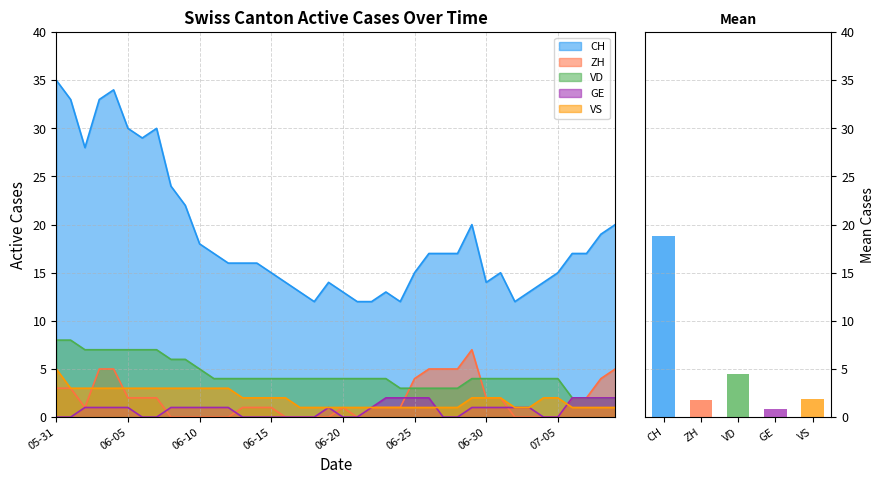

What is the difference between the second highest and minimum values in the VD series?

6